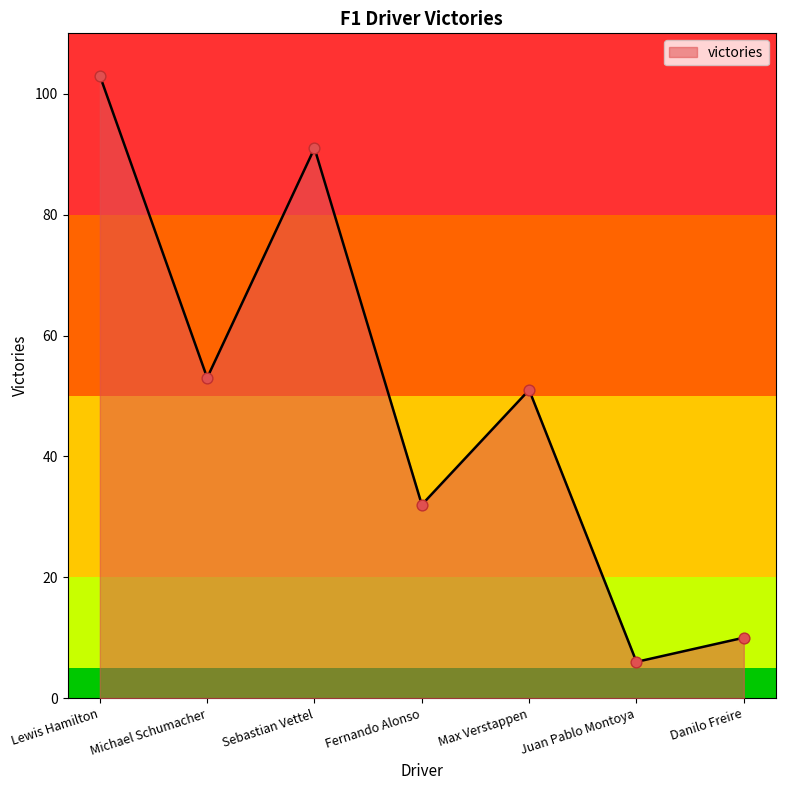

What is the ratio of the value at Michael Schumacher to the value at Max Verstappen?

1.0